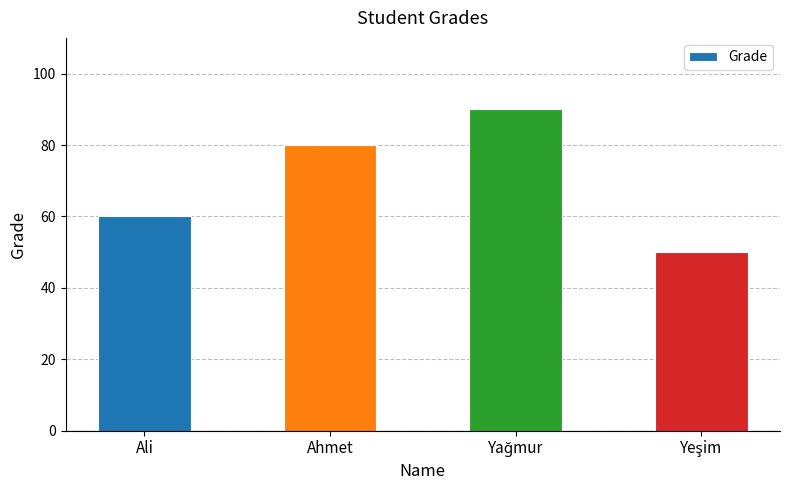

True or false: the data shows 60 at Ali.

True